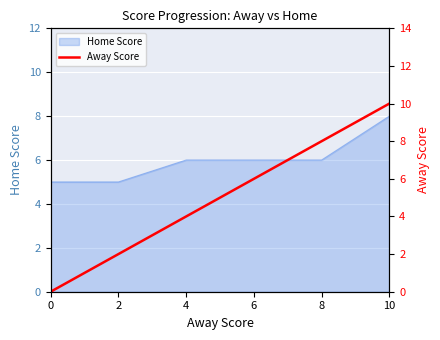

Which category has the highest value in the Home Score series?

10